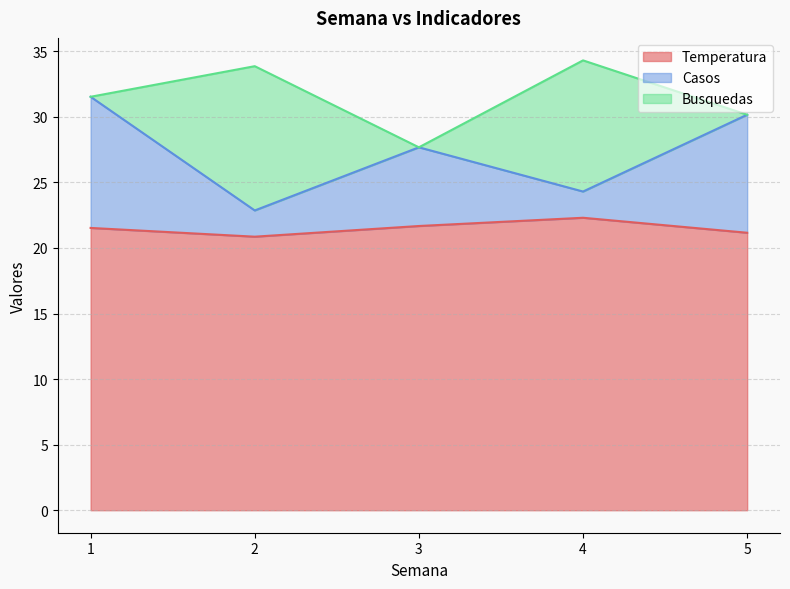

The Casos series shows 37.1 at 2. True or false?

False